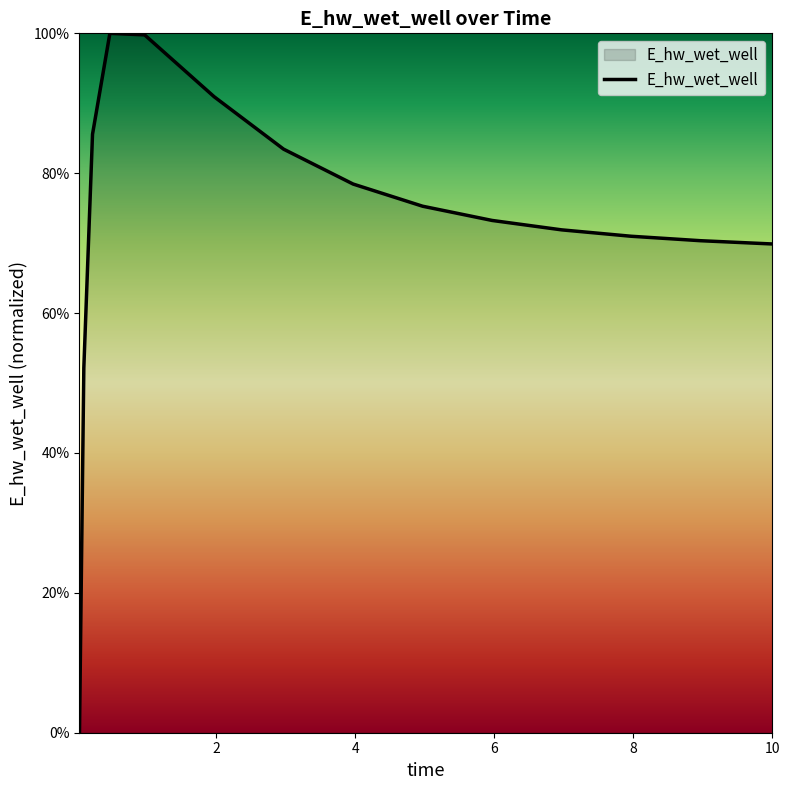

What is the sum of all values?

10.9